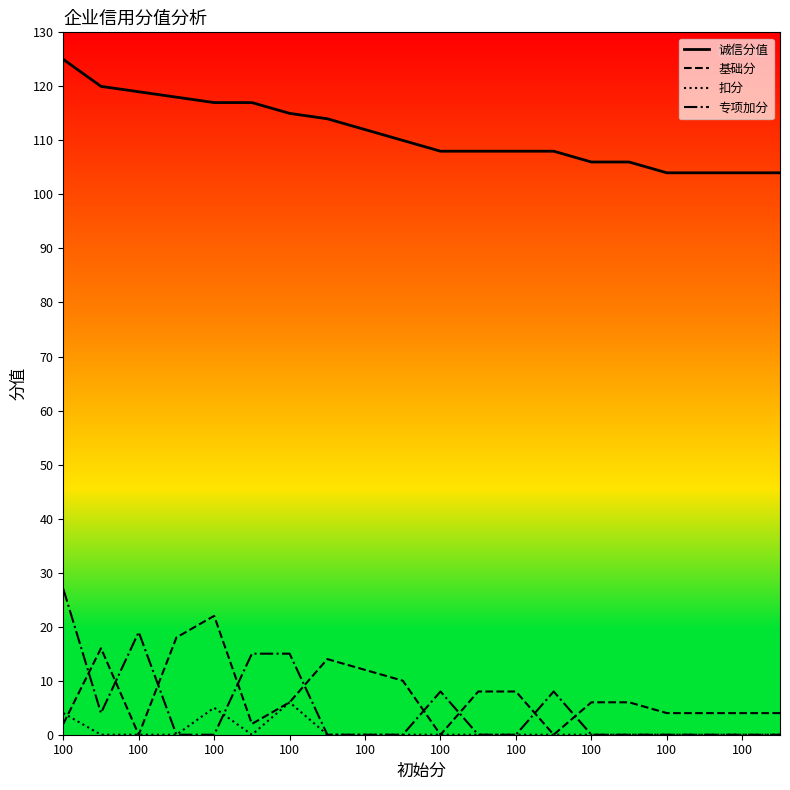

Which series has the largest total across all categories?

诚信分值